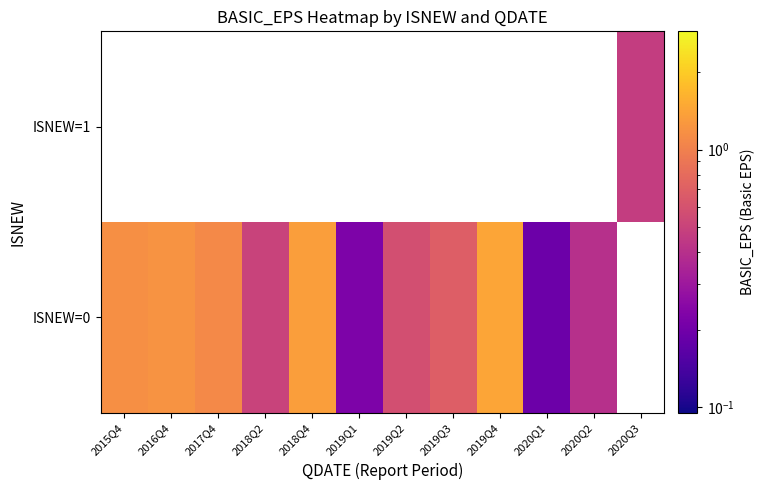

The value of ISNEW=0 at 2019Q2 is 0.3. True or false?

False